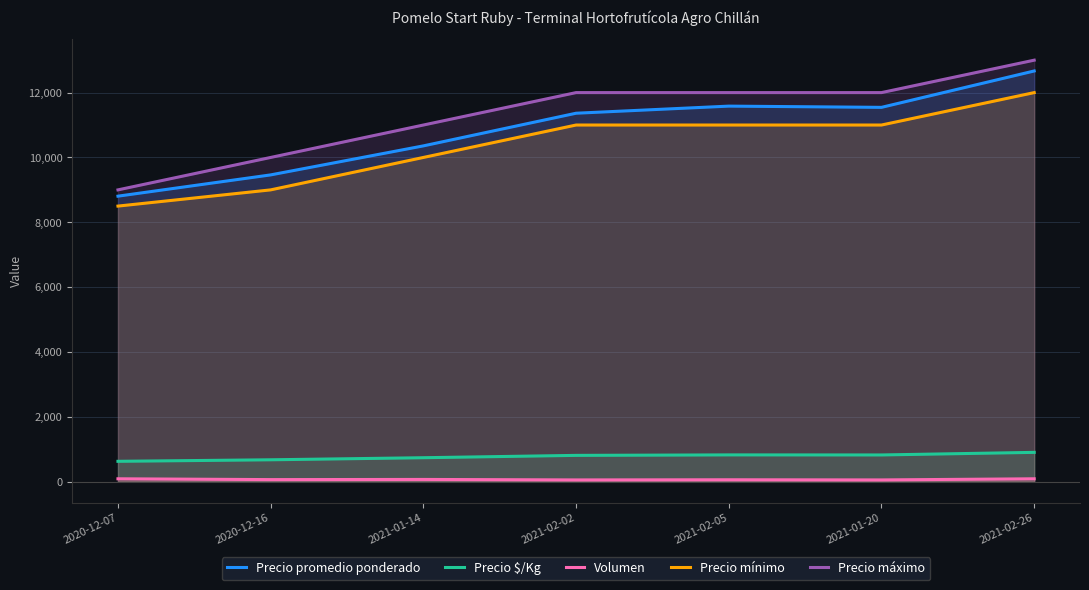

Between 2020-12-07 and 2021-02-26, which series saw the biggest shift?

Precio máximo